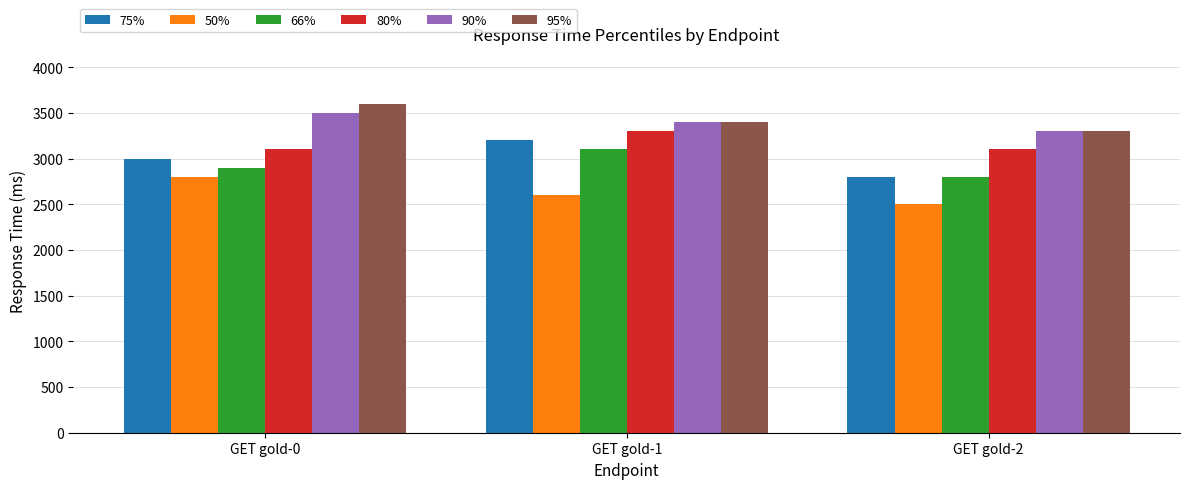

Where does the 95% series first go above 3400?

GET gold-0